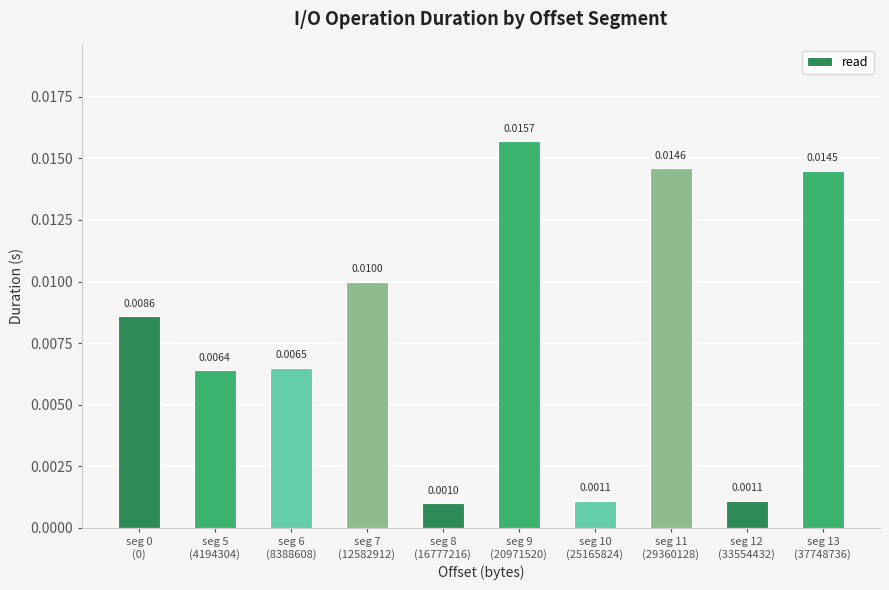

List the labels in order of value, largest first.

seg 9
(20971520), seg 11
(29360128), seg 13
(37748736), seg 7
(12582912), seg 0
(0), seg 6
(8388608), seg 5
(4194304), seg 10
(25165824), seg 12
(33554432), seg 8
(16777216)